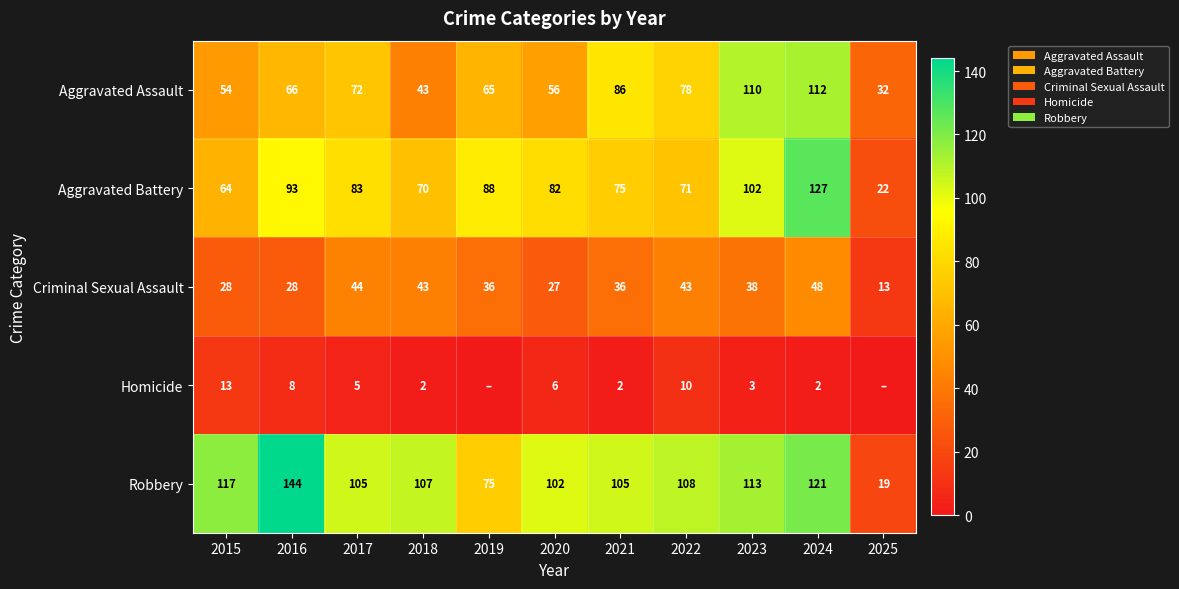

At which category does the chart reach its minimum across all series?

2019